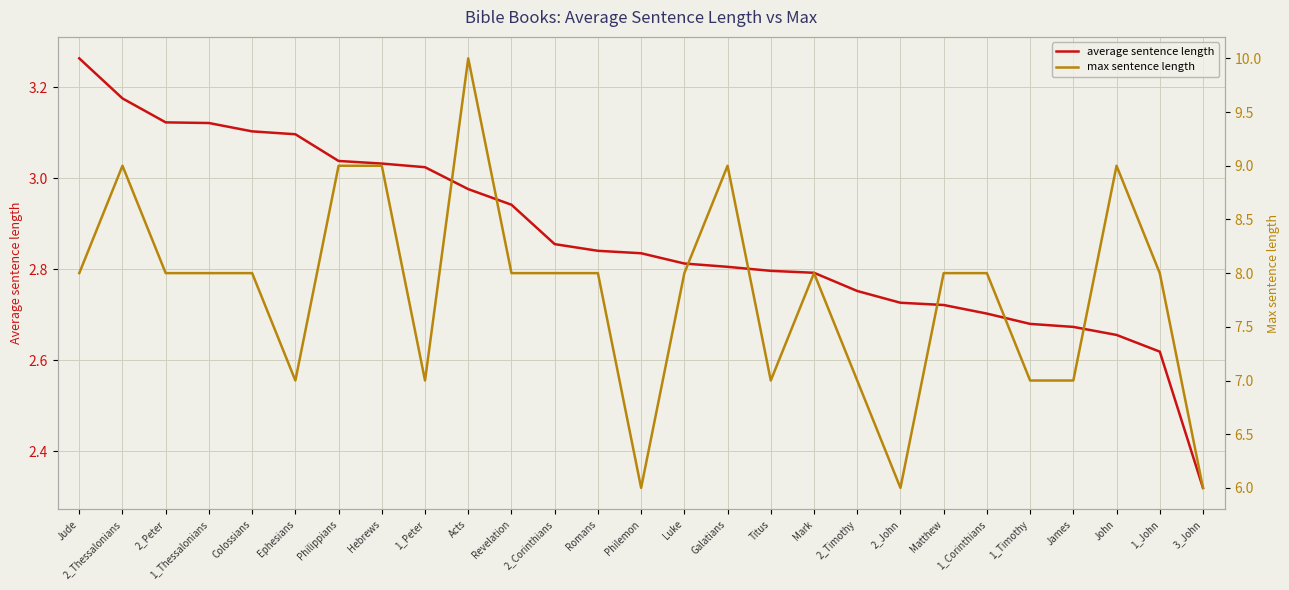

Is it true that max sentence length equals 10.0 at Acts?

True